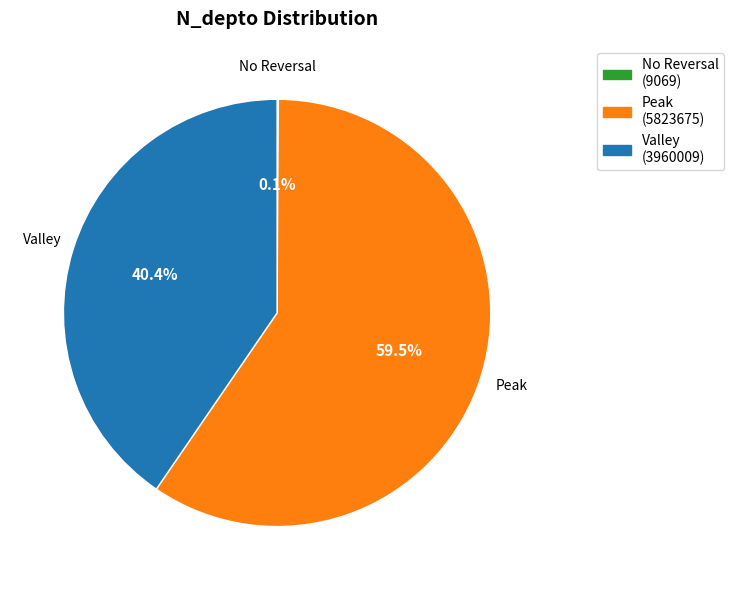

How much of the chart is everything except Peak (5823675)?

40.5%